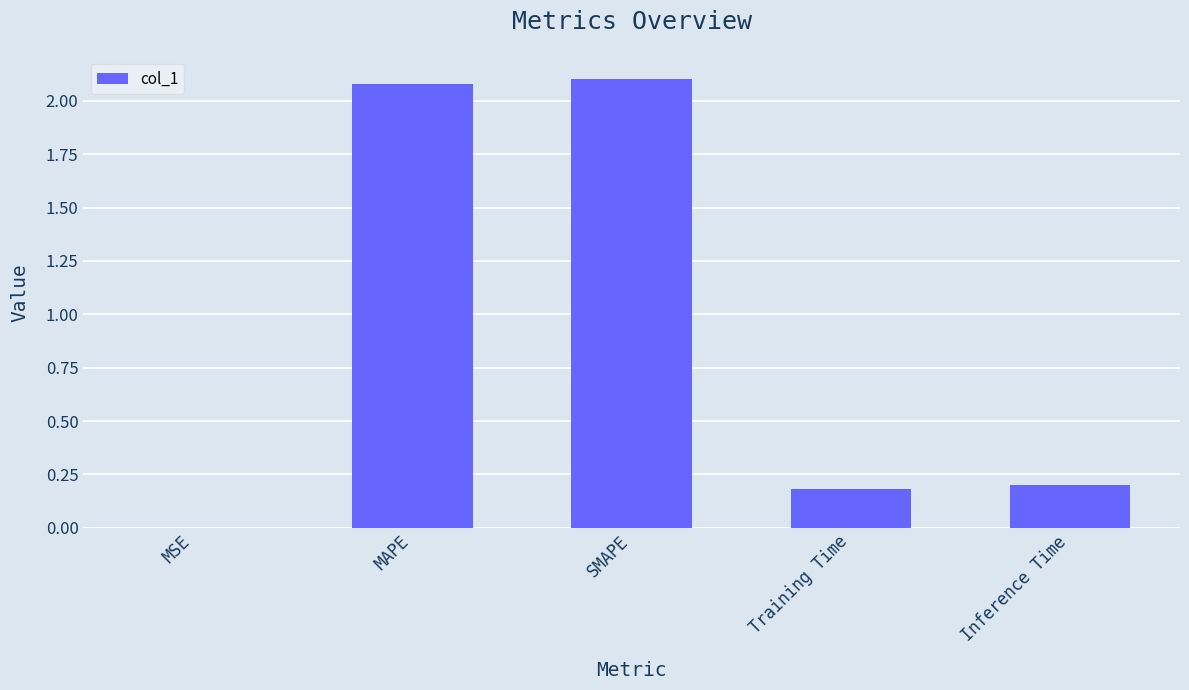

Which has a higher value, Inference Time or MAPE?

MAPE